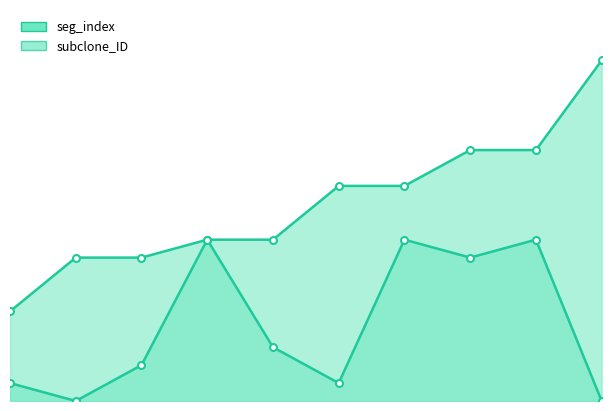

Count the seg_index values in the range 1 to 9.

8